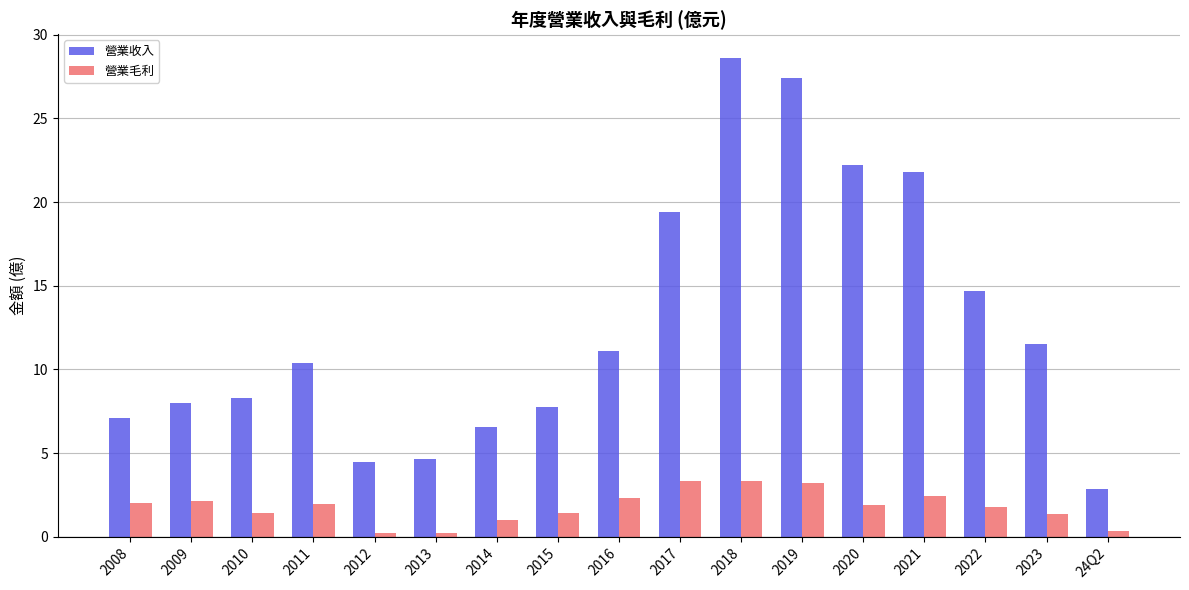

What is the sum of all 營業毛利 values?

30.5